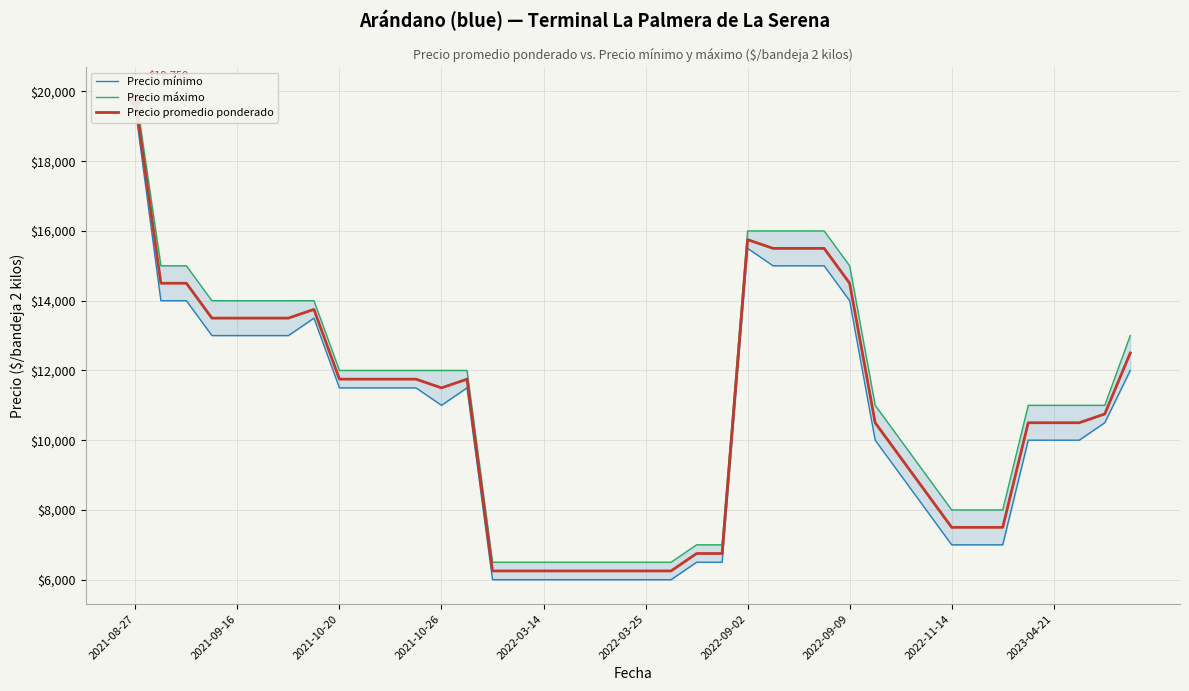

True or false: Precio promedio ponderado and Precio mínimo cross at least once.

False